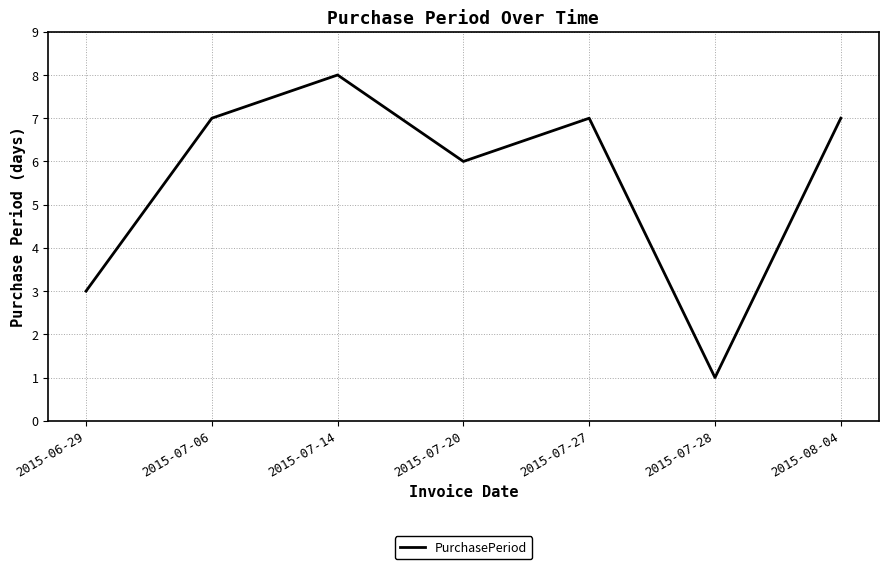

The value at 2015-08-04 is 10. True or false?

False